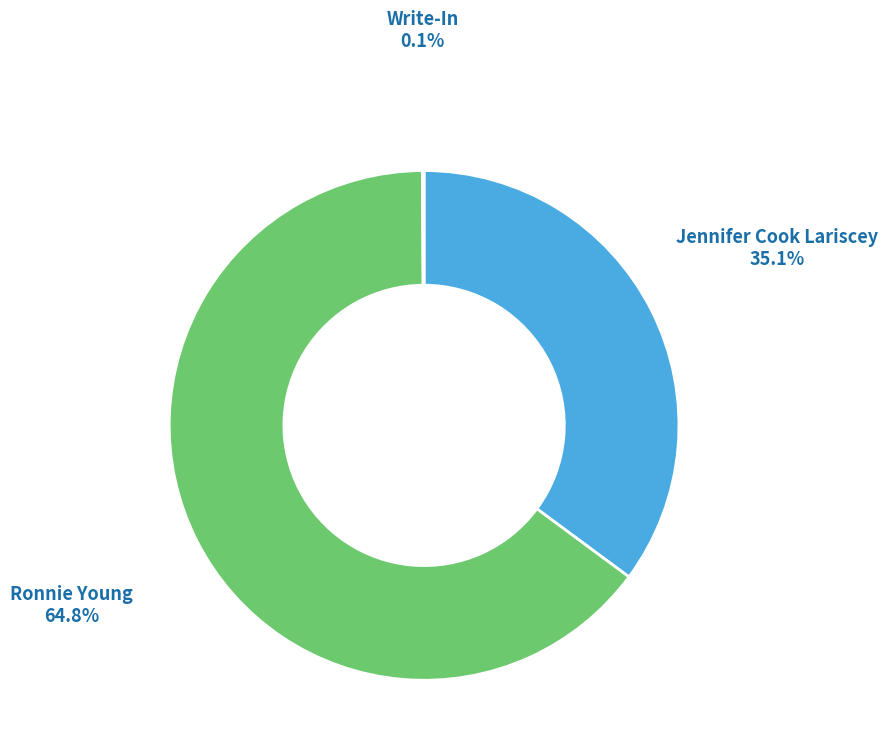

Is there any slice that represents more than half of the pie?

Yes